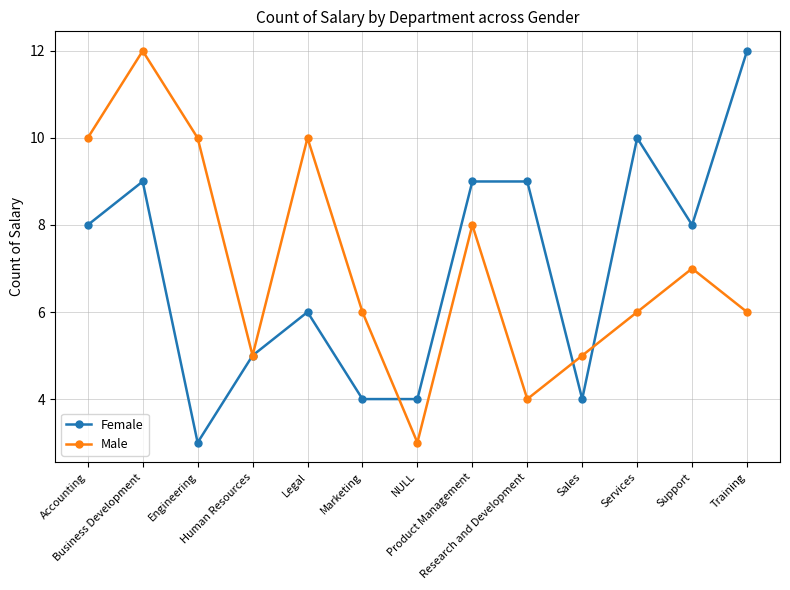

What is the approximate value of Female at Product Management?

9